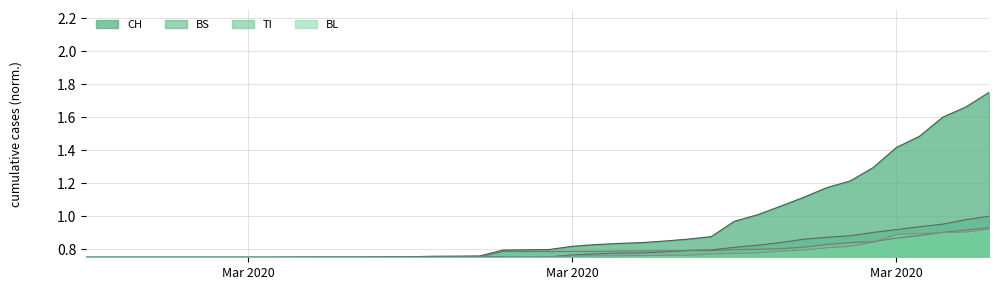

Which series ends up on top after the final intersection of BL and TI?

TI